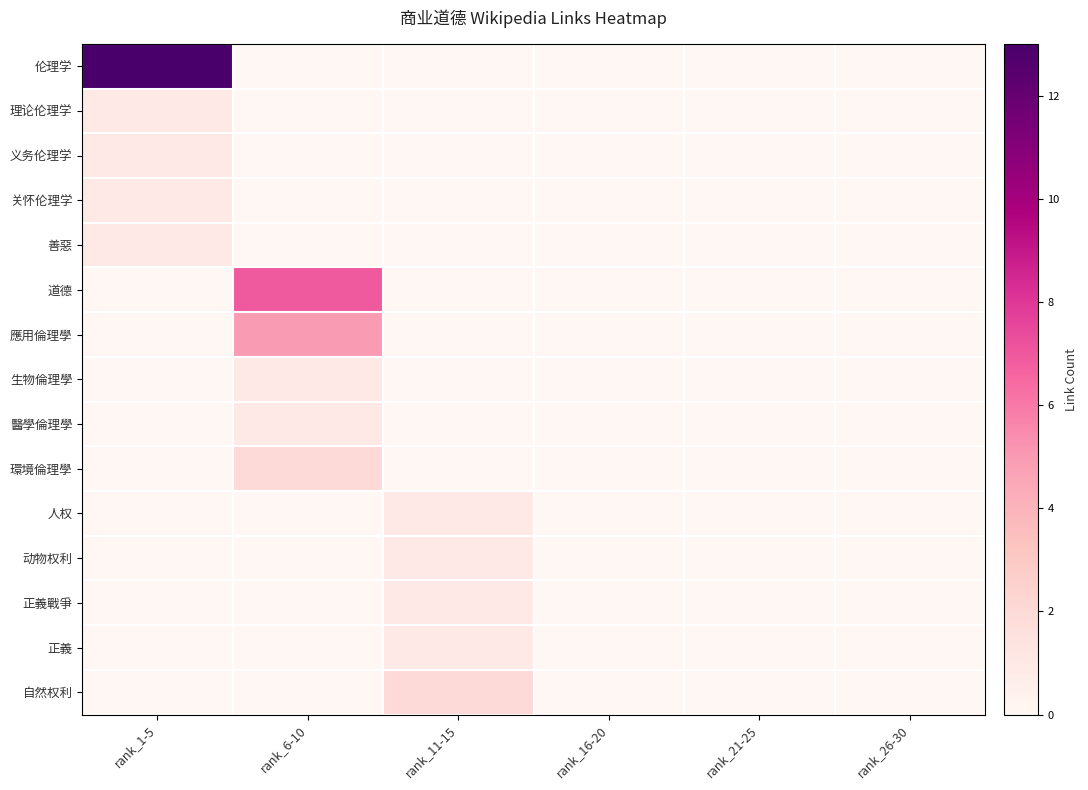

How many values in 應用倫理學 are above zero?

1